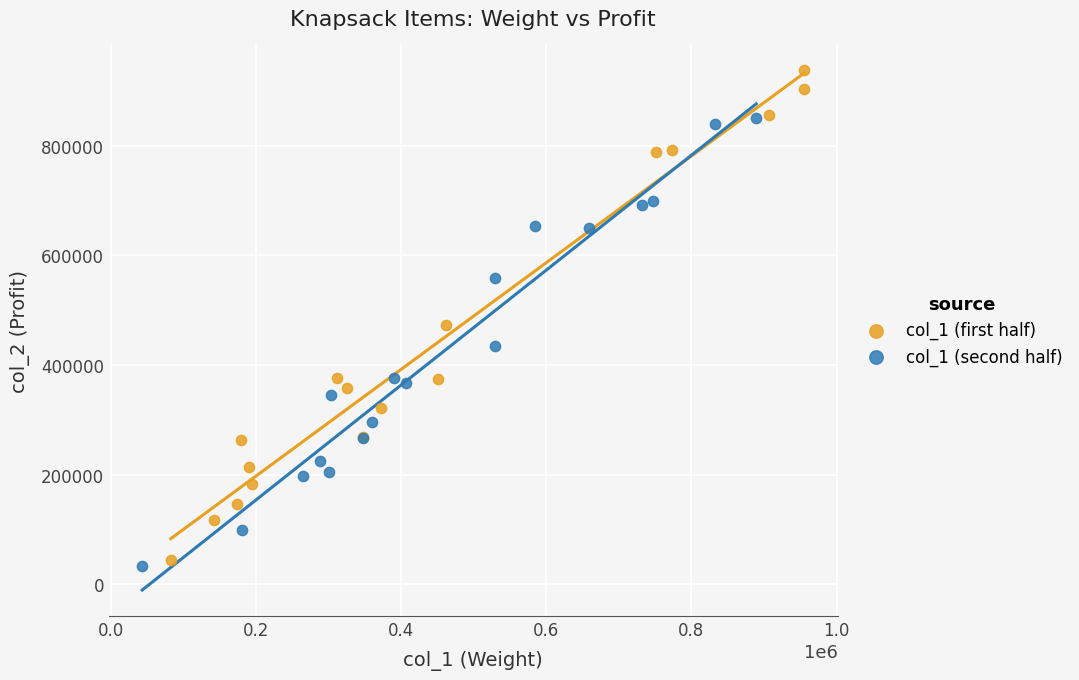

Which series reaches the maximum Y coordinate?

col_1 (first half)